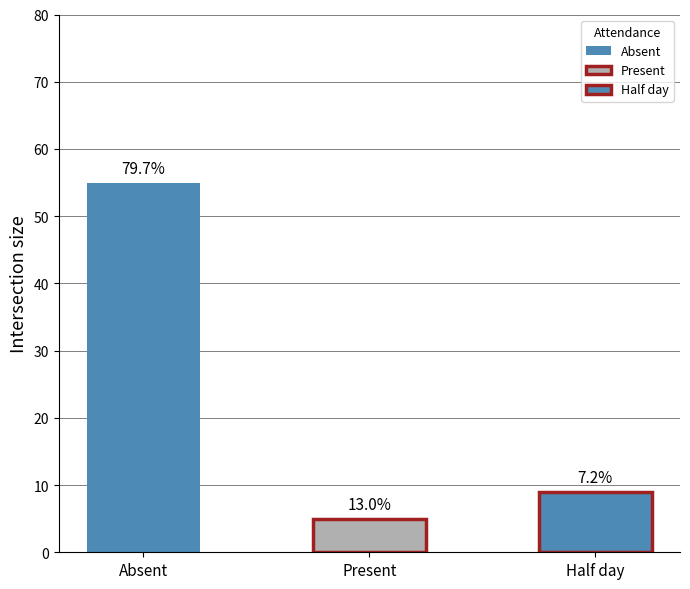

List the labels in order of value, smallest first.

Present, Half day, Absent